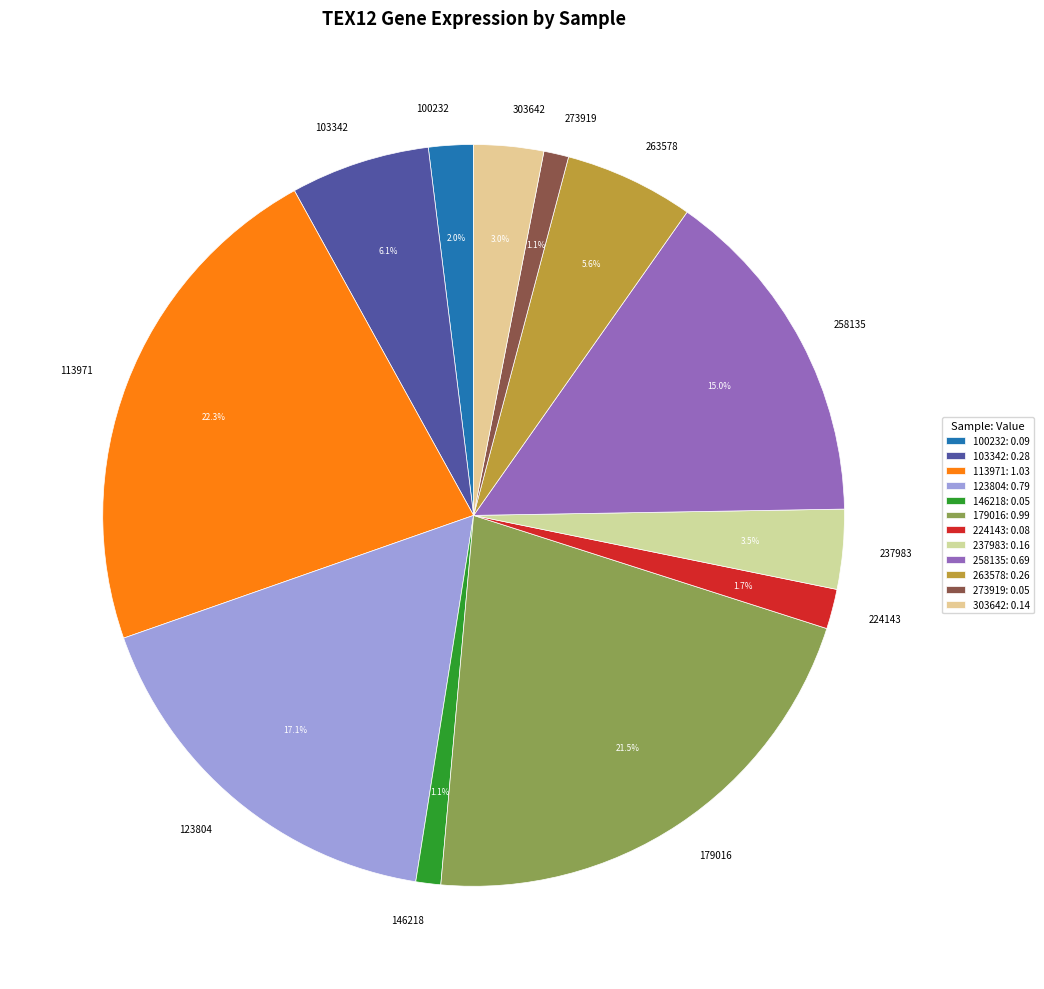

To the nearest percent, what percentage of the pie is 146218?

1%